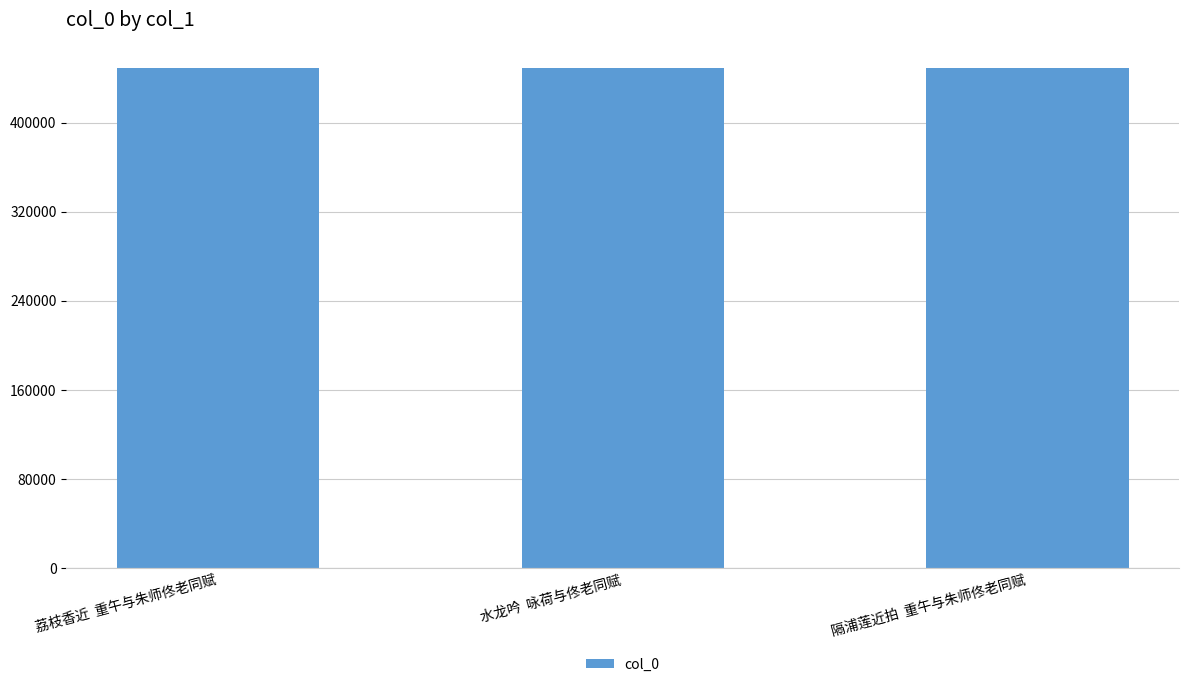

The value at 隔浦莲近拍  重午与朱师佟老同赋 is 449309. True or false?

True